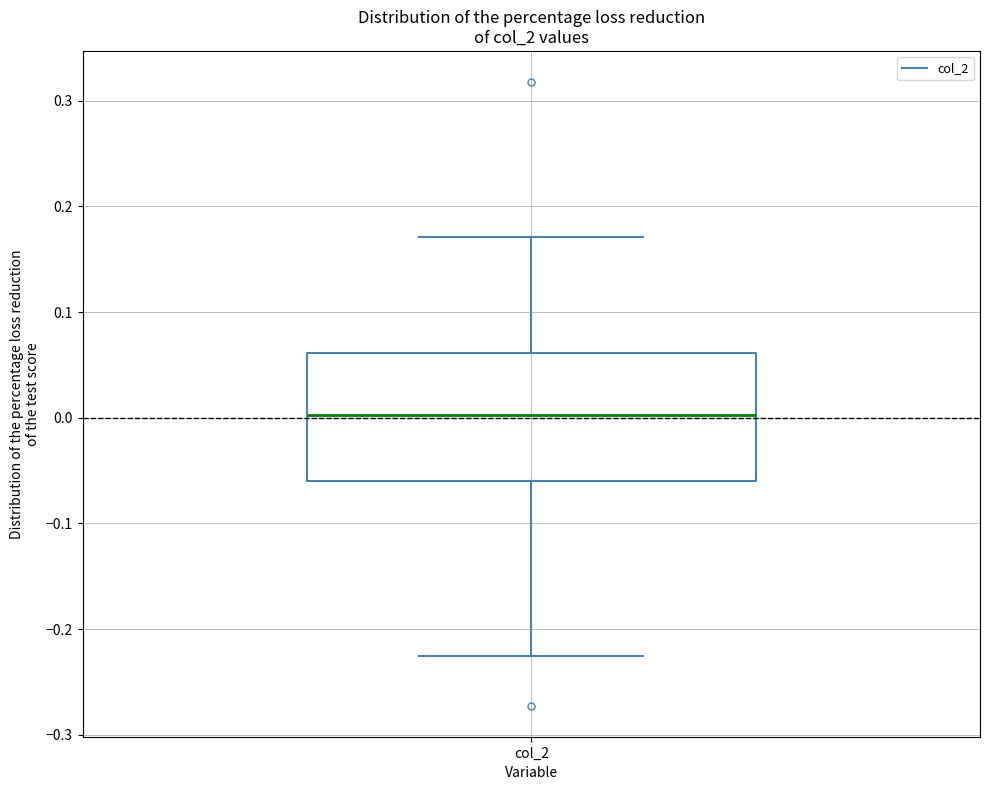

Transcribe this box plot: give where the median line is, the range the box spans, and where the two whiskers end, as read against the y-axis. The values are not printed on the chart, so give them approximately, as read against the axis.

median 0.00, box -0.06 to 0.06, whiskers -0.23 to 0.17